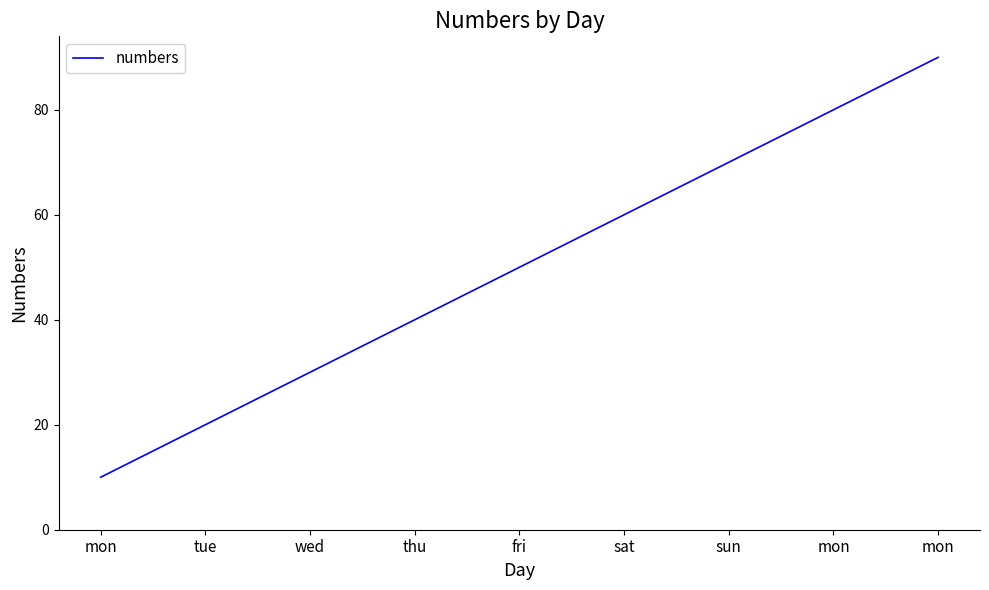

How many lines are shown in the chart?

1